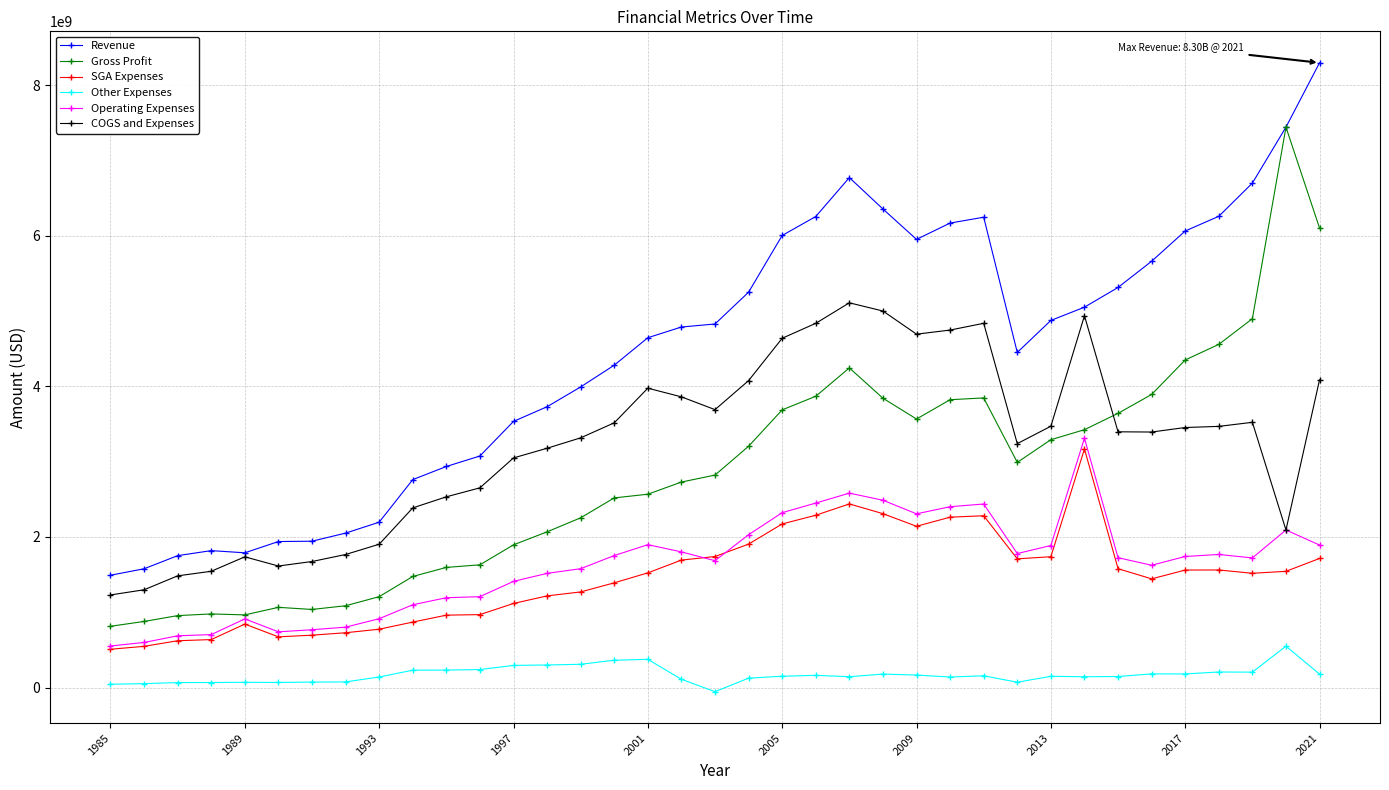

Which series has the largest total across all categories?

Revenue